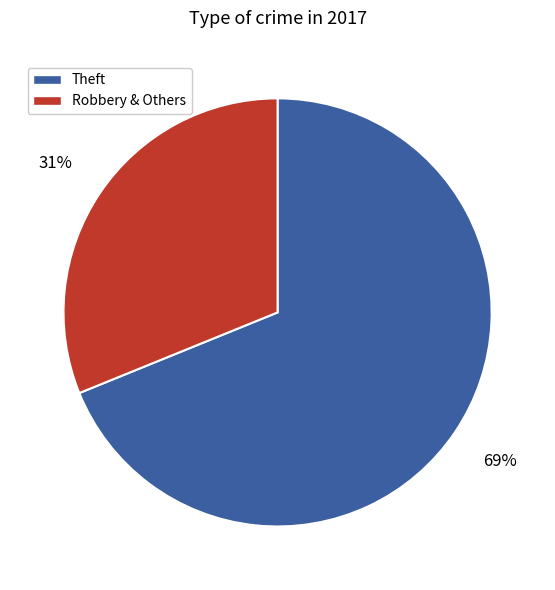

Count the number of slices in the pie.

2